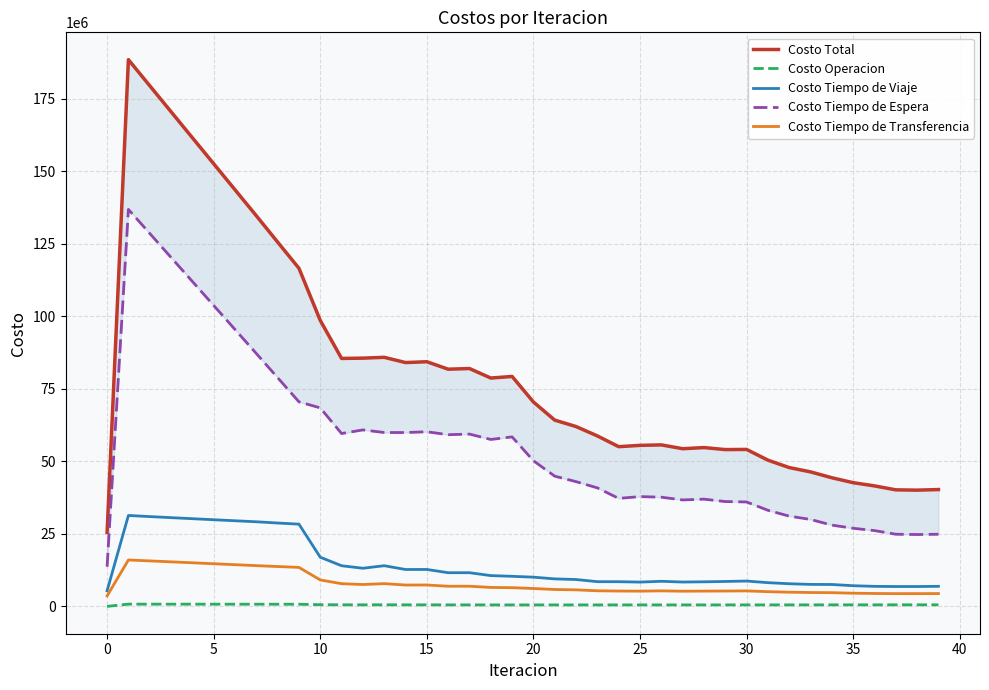

At which label is Costo Tiempo de Viaje closest to 18371150?

10